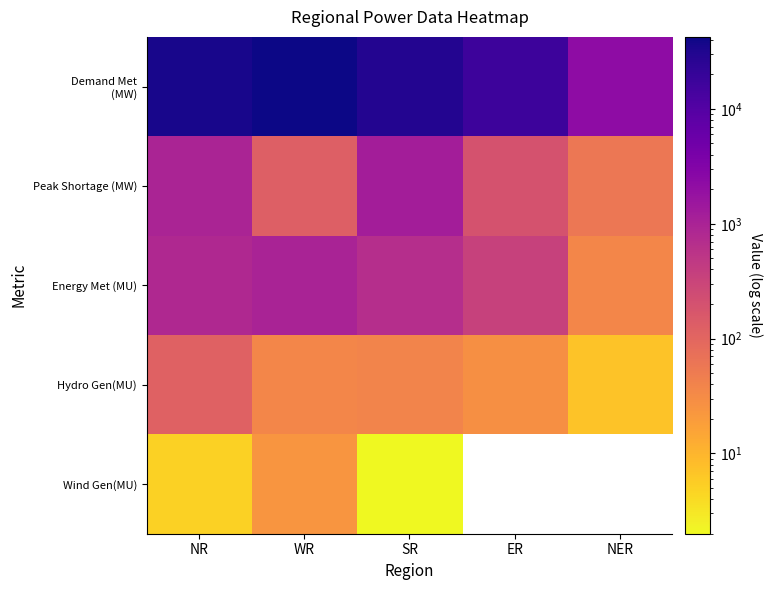

Which series has the largest total across all categories?

Demand Met (MW)